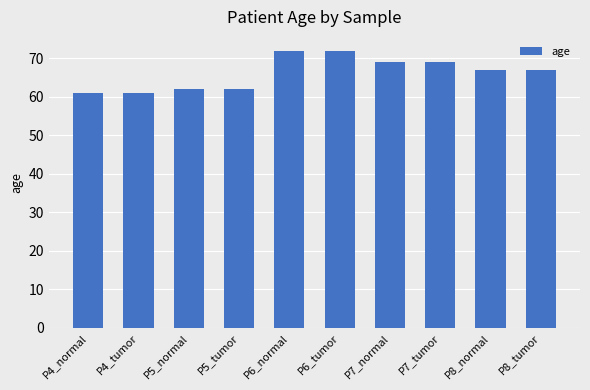

What is the ratio of the value at P6_tumor to the value at P4_normal?

1.2